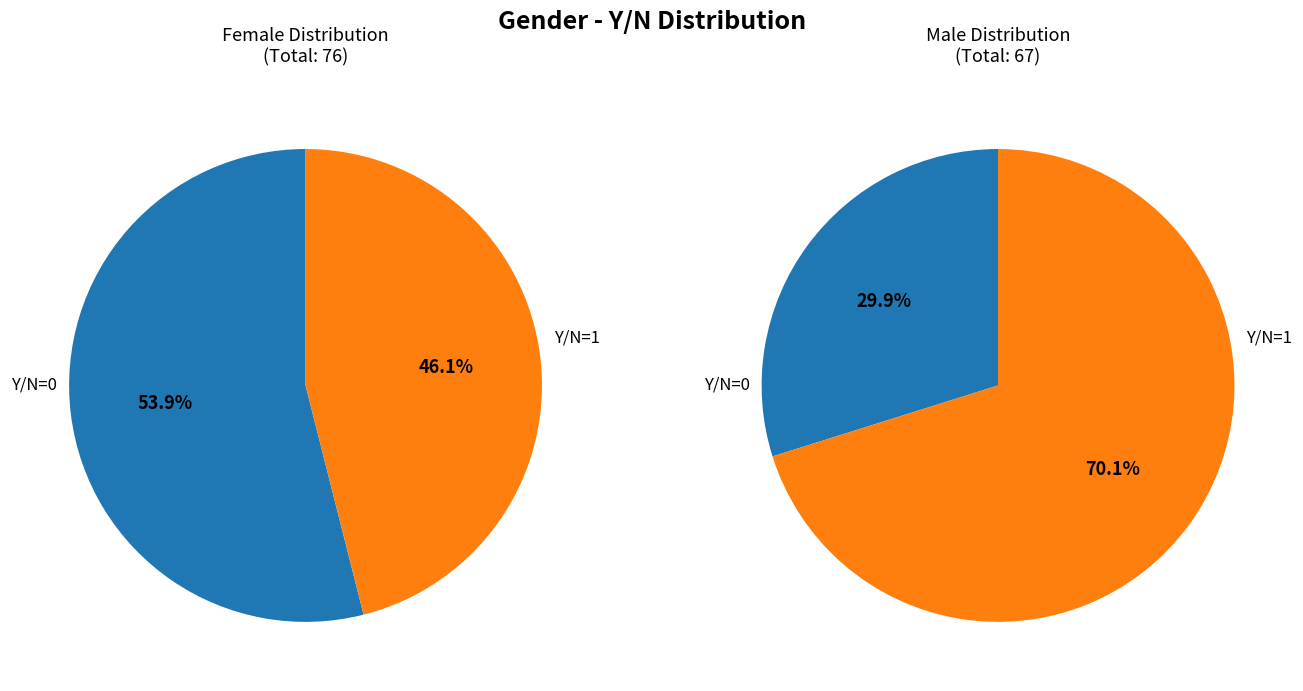

Is it true that N is 17% of the pie?

False